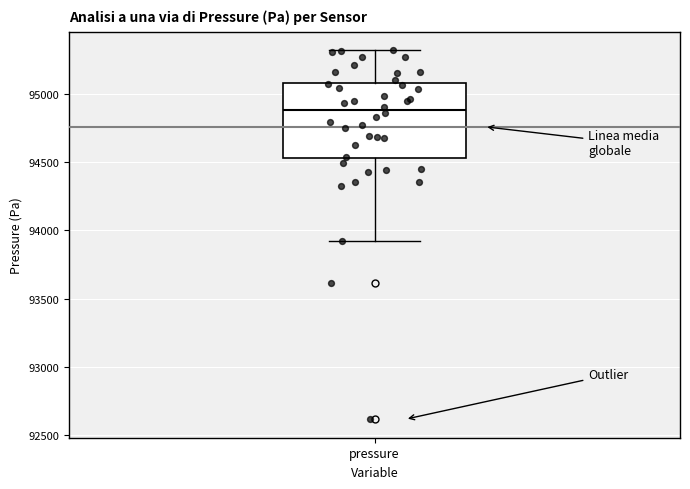

Read this box plot against the y-axis: the position of the median line, the range covered by the box, and the ends of both whiskers. The values are not printed on the chart, so give them approximately, as read against the axis.

median 94900, box 94550 to 95100, whiskers 93900 to 95300